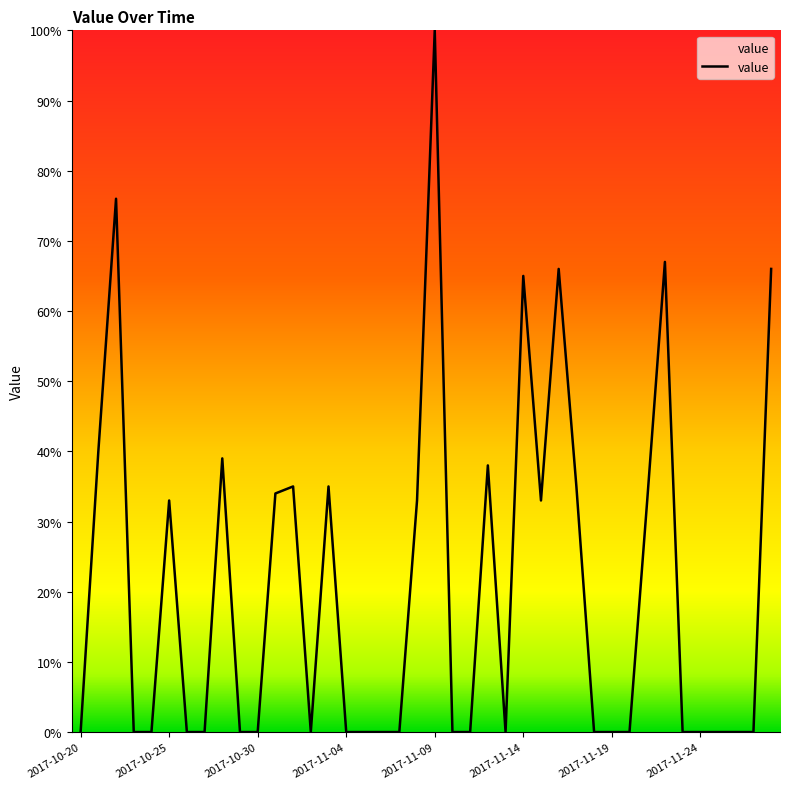

What is the greatest value displayed?

100